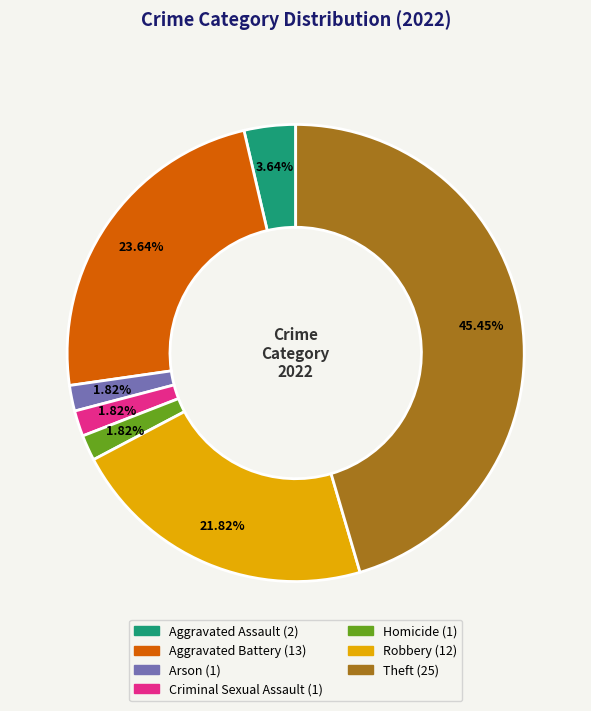

How many segments does this pie chart have?

7